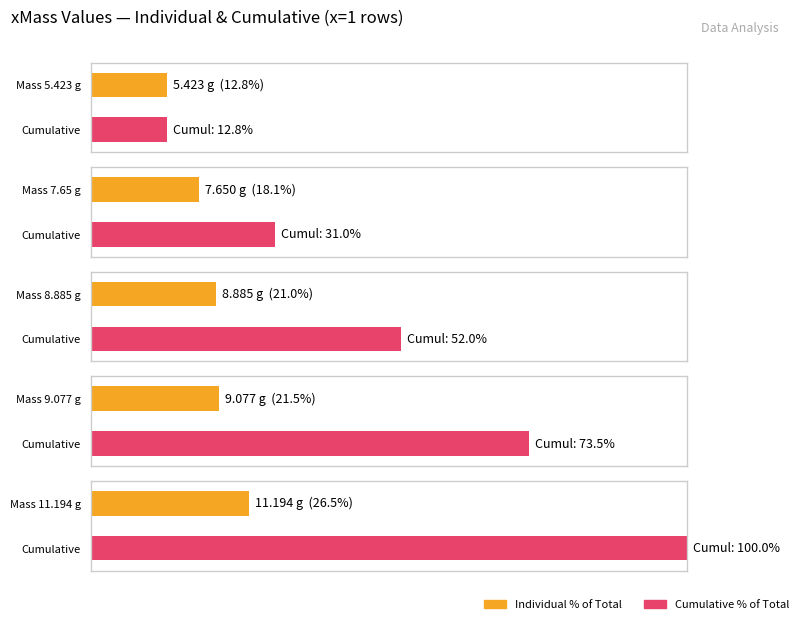

Reading left to right, extract all data points from this chart.

5.4	7.7	8.9	9.1	11.2